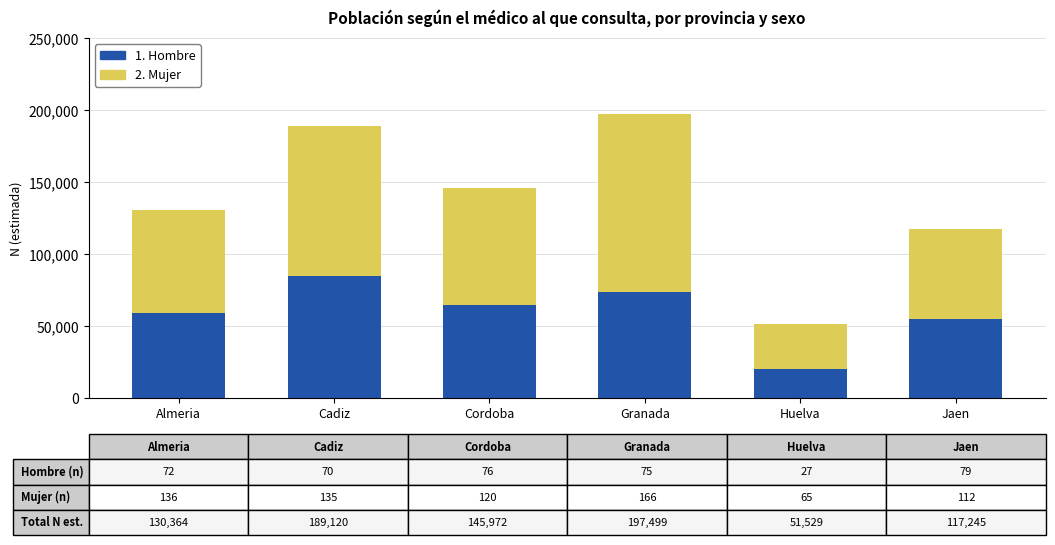

The value of 1. Hombre at Huelva is 20305. True or false?

True